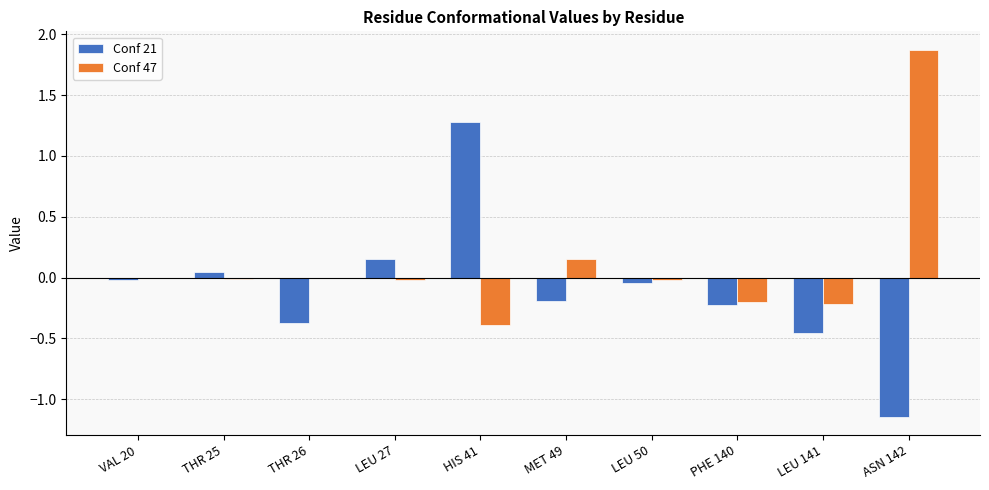

Is it true that Conf 47 equals -0.0 at VAL 20?

True